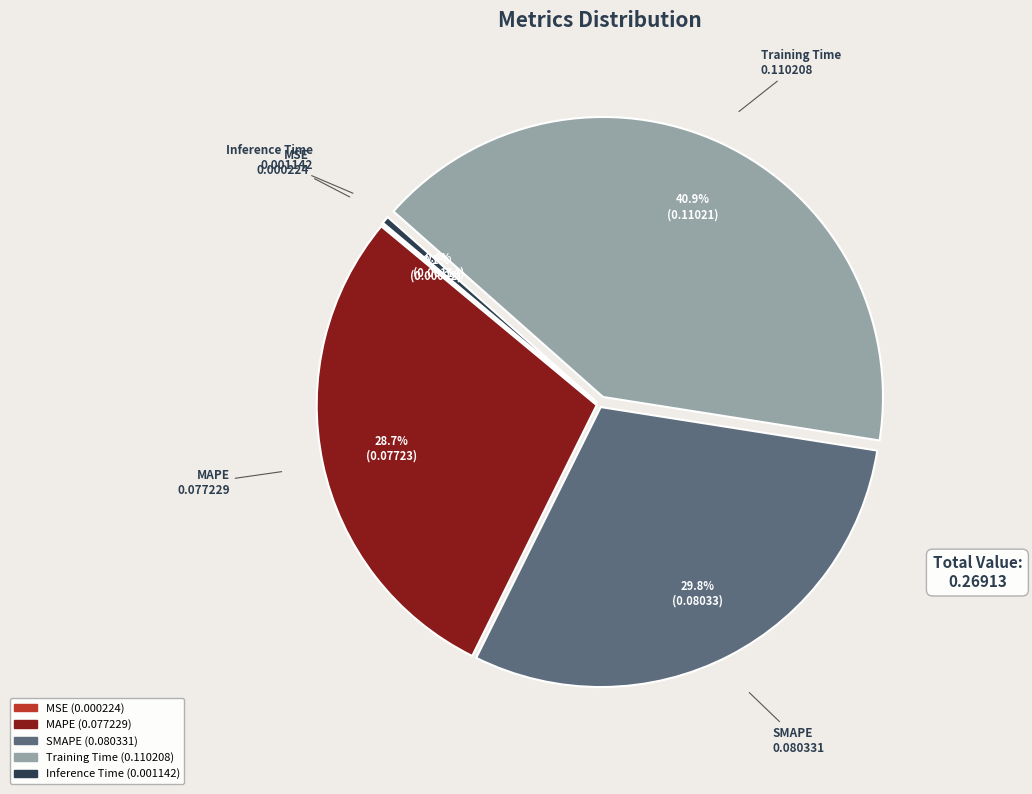

To the nearest percent, what is the average slice percentage?

20%